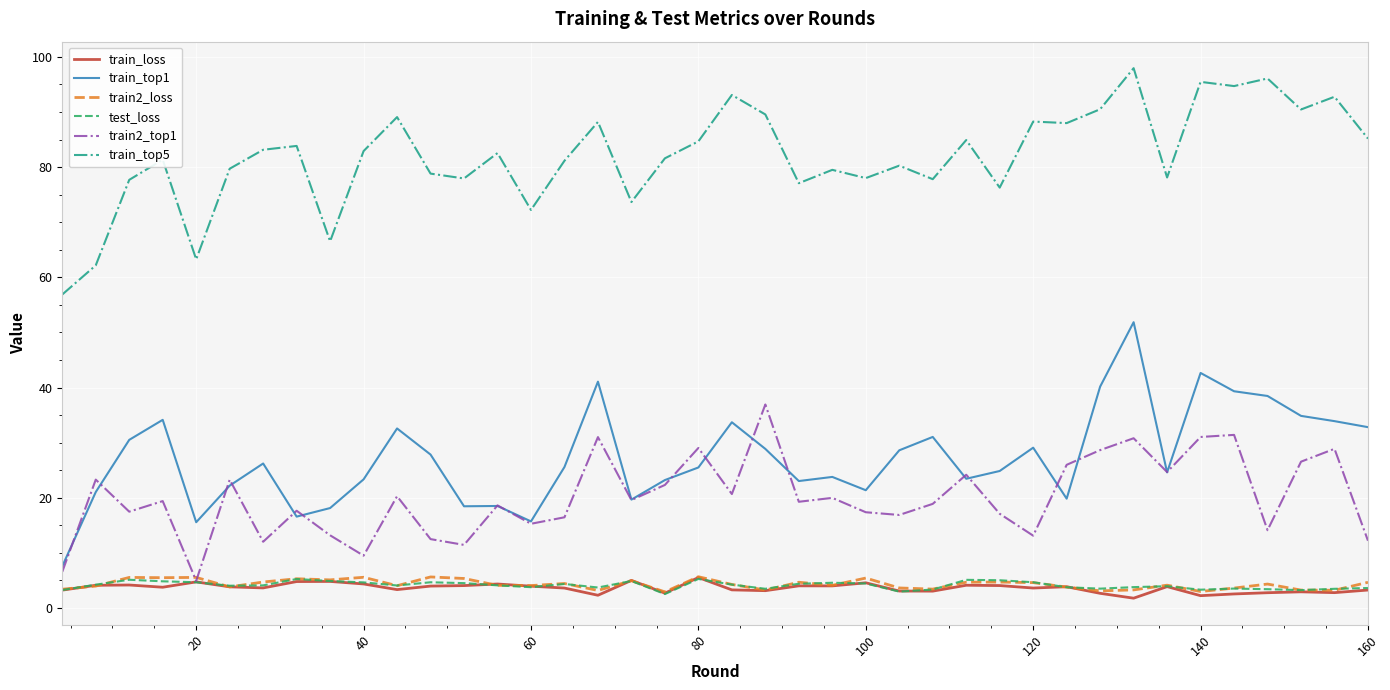

At how many categories does at least one series exceed 10?

40